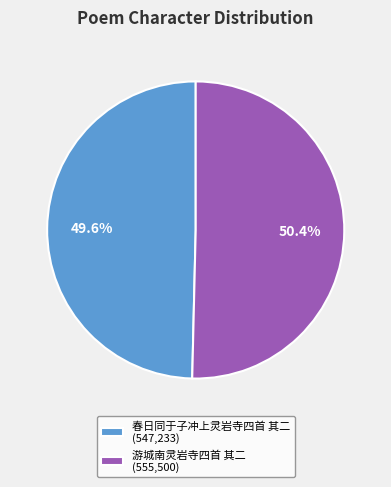

What is the ratio of the value at 游城南灵岩寺四首 其二 to the value at 春日同于子冲上灵岩寺四首 其二?

1.0